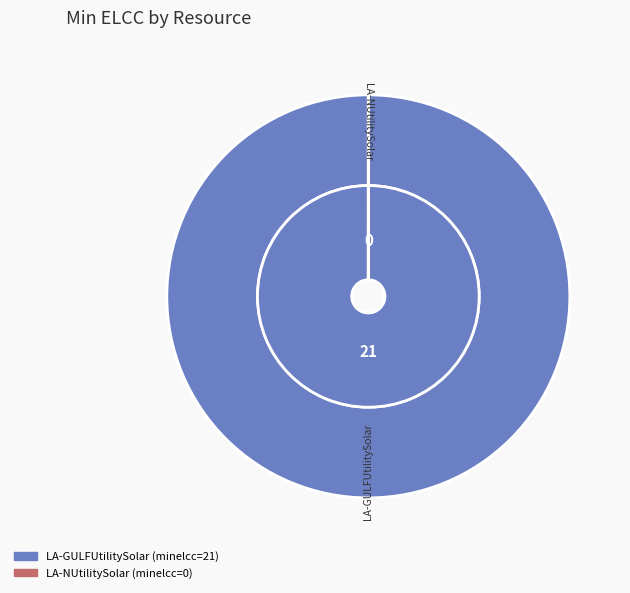

Is it true that LA-GULFUtilitySolar is 99% of the pie?

False